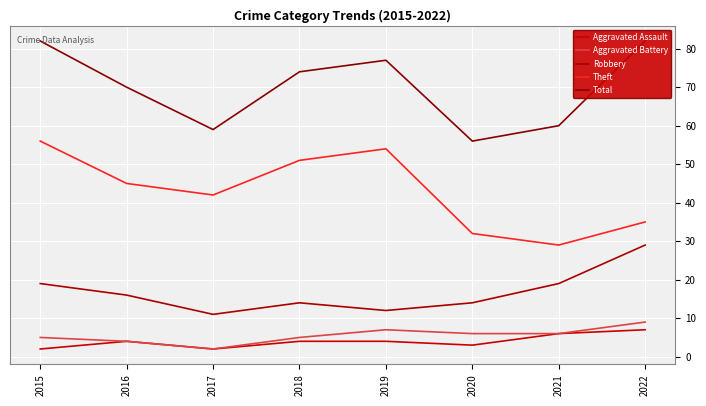

The Robbery series shows 12 at 2022. True or false?

False